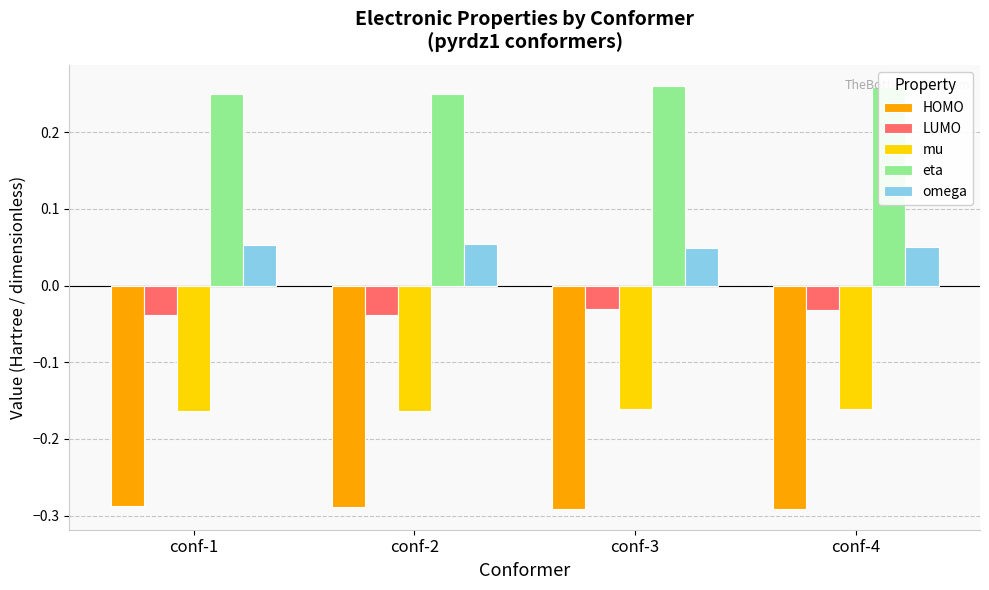

The omega series shows 0.0 at conf-4. True or false?

False